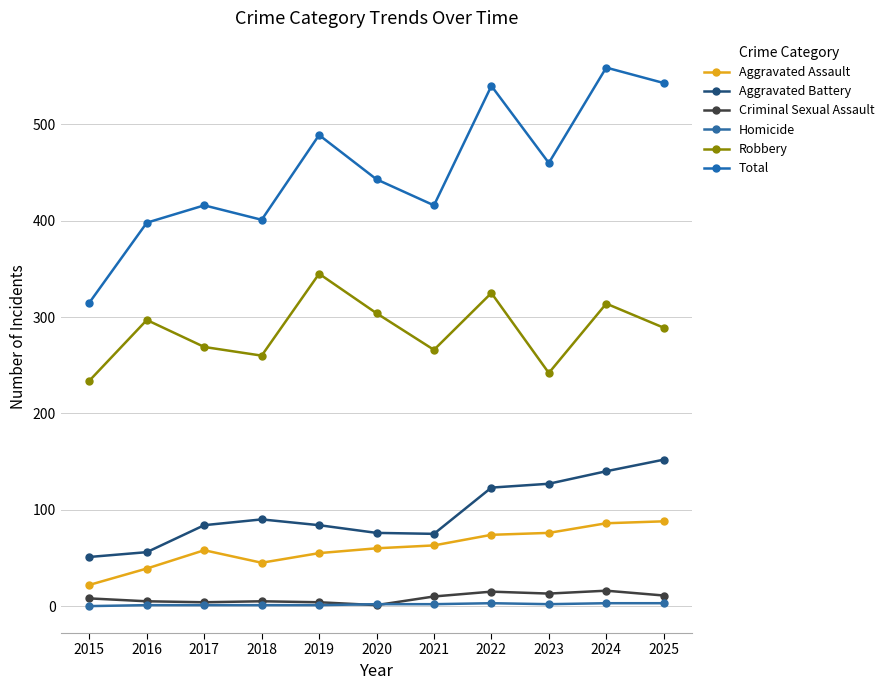

At which category is the sum across all series the highest?

2024